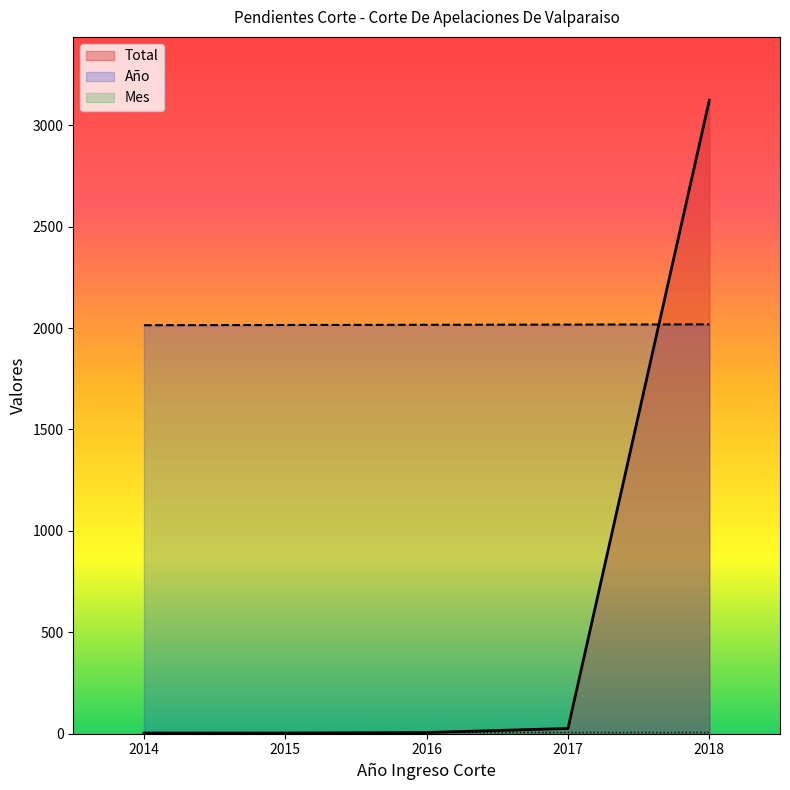

At which category is the sum across all series the highest?

2018